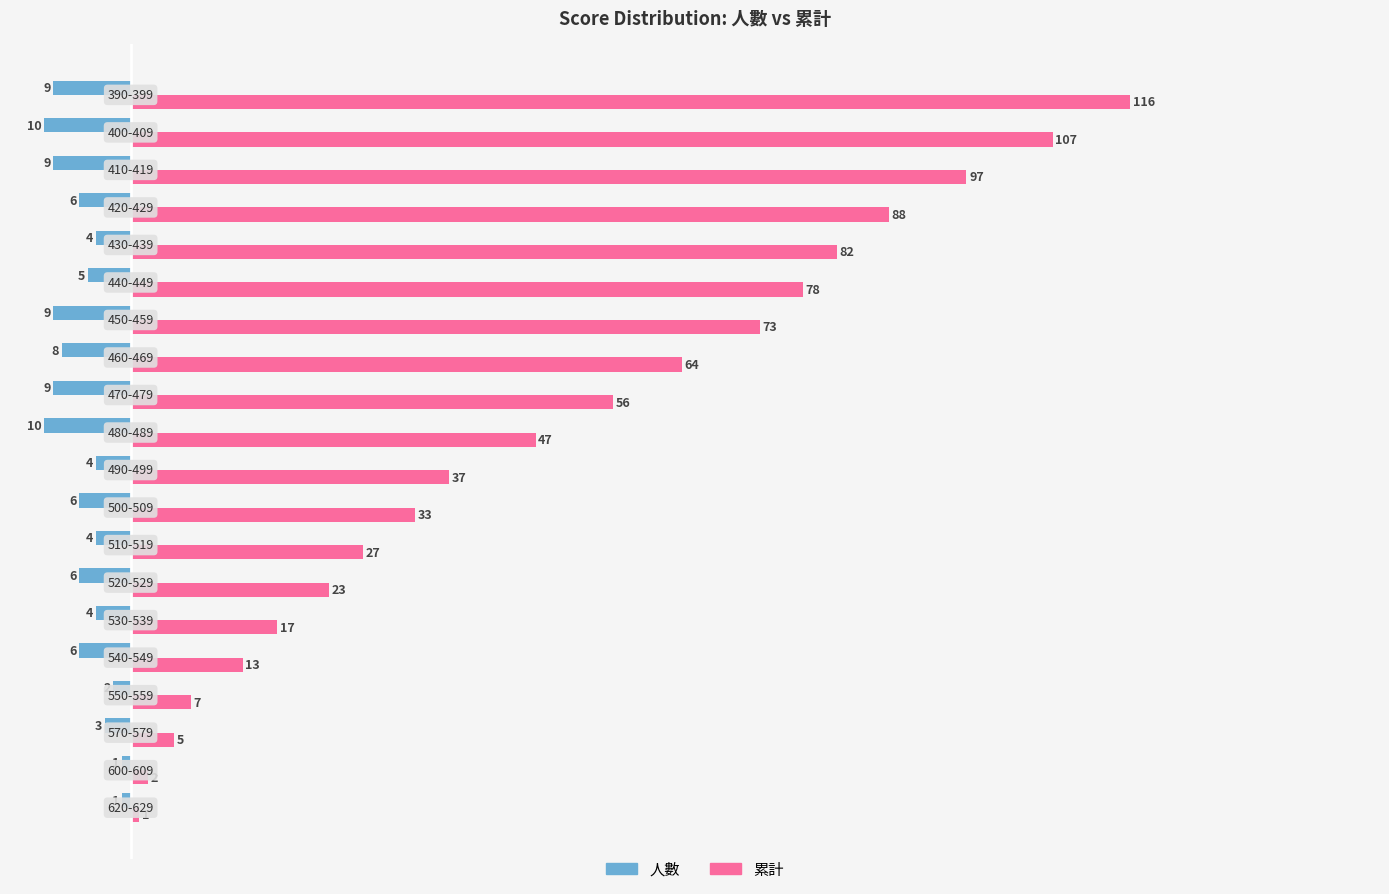

Which series has the largest range (max minus min)?

累計